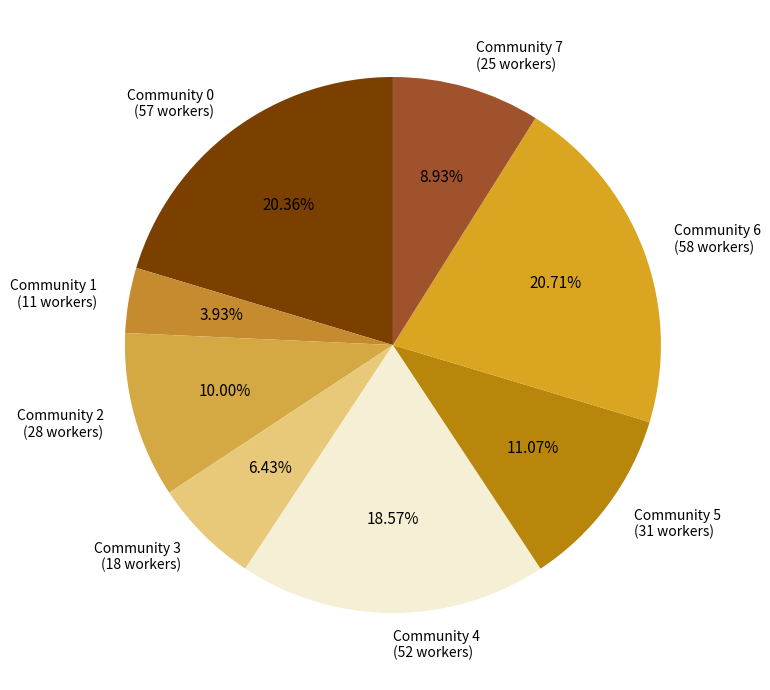

Is the sum of Community 0 and Community 1 greater than half?

No